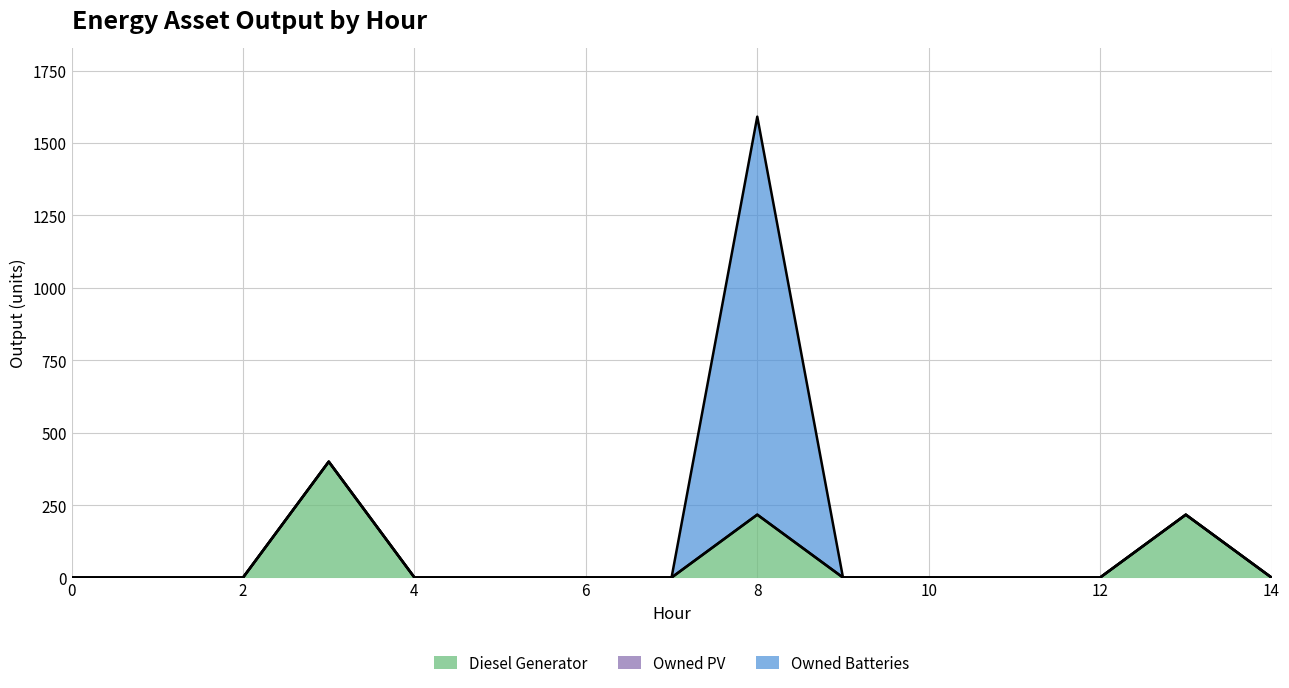

True or false: Owned Batteries and Diesel Generator intersect in this chart.

False